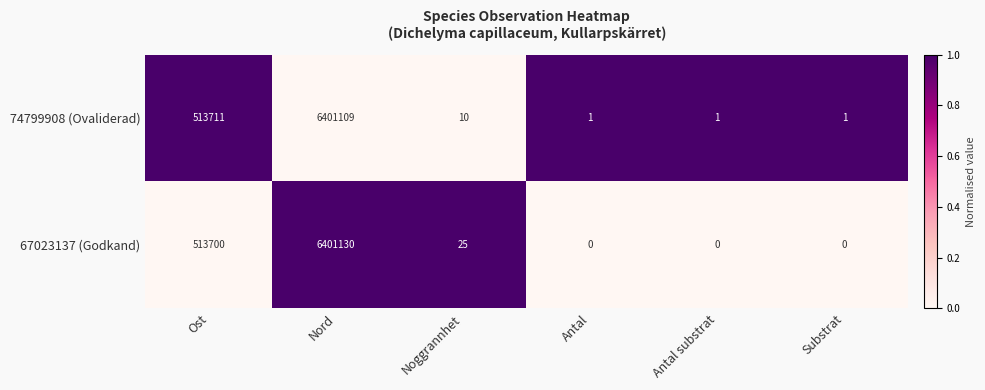

What is the difference between the 67023137 (Godkand) values at Substrat and Nord?

6401130